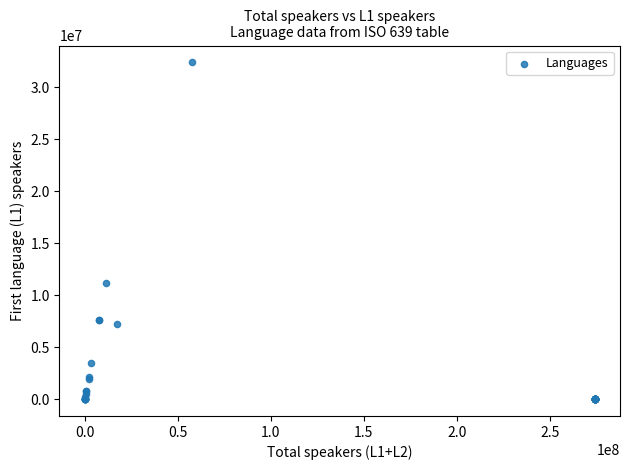

What Y value in the scatter plot is closest to 16200000?

11139000